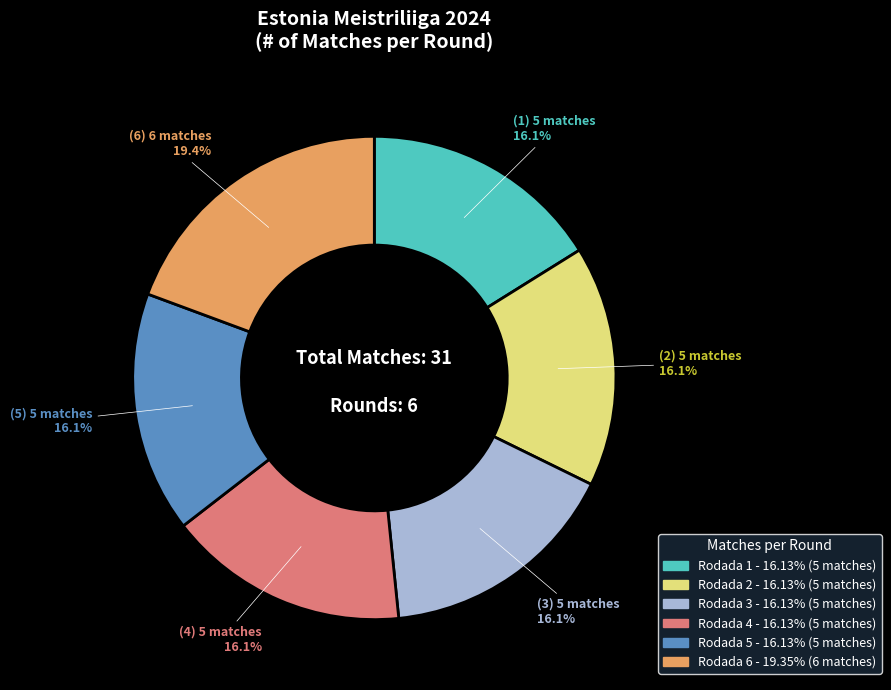

Which category has the biggest portion of the pie?

Rodada 6